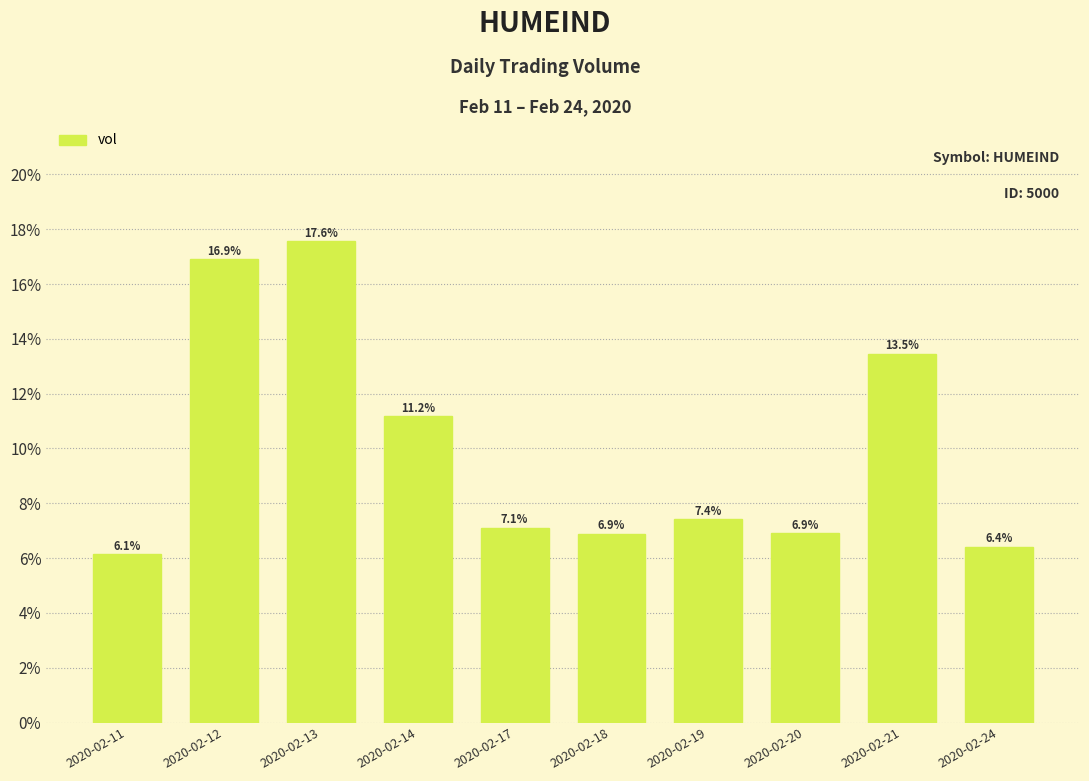

What is the difference between the second highest and second lowest values?

10.5